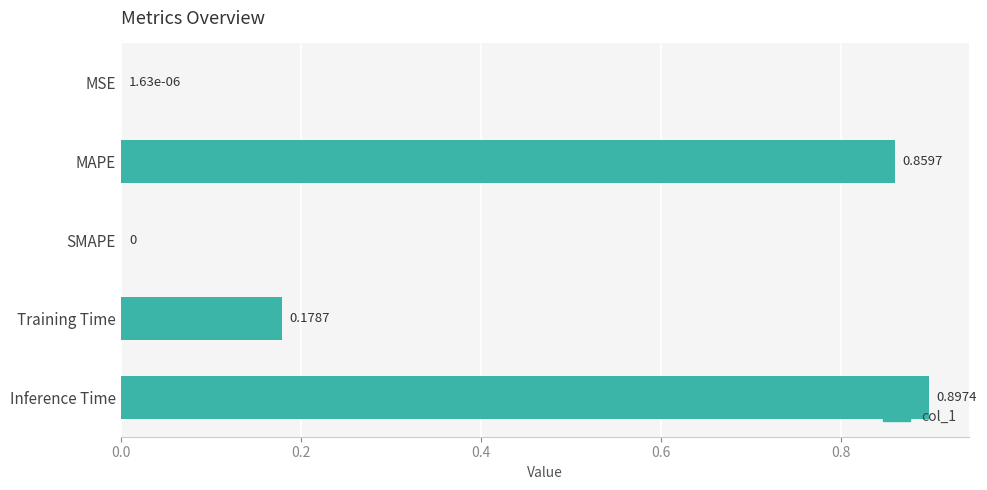

How many series are shown in this chart?

1